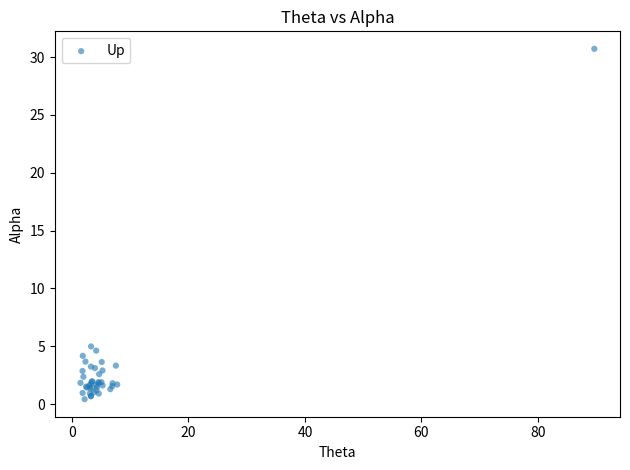

What Y value in the scatter plot is closest to 15?

5.0